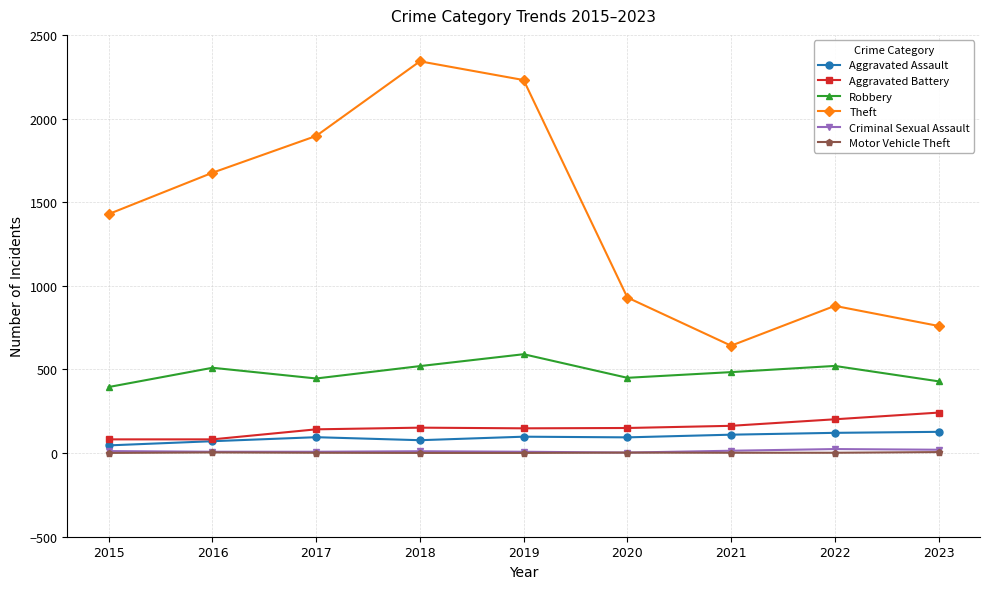

Where does the Robbery series first go above 484?

2016